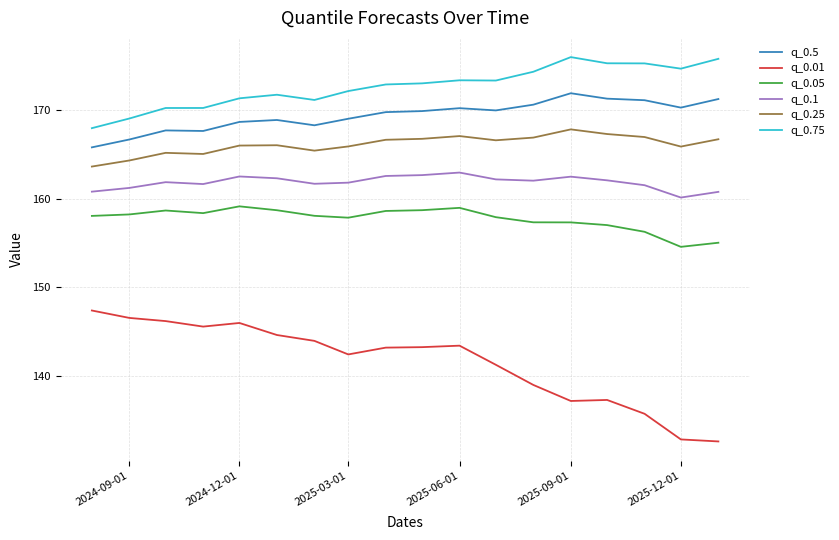

What is the sum of all q_0.5 values?

3048.2